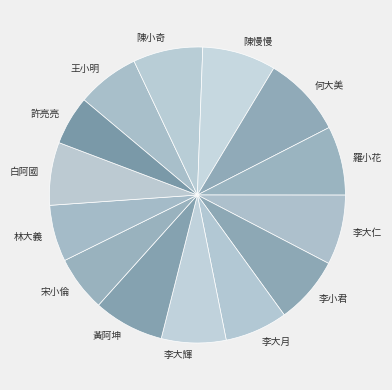

Which has a higher value, 林大義 or 白阿國?

白阿國